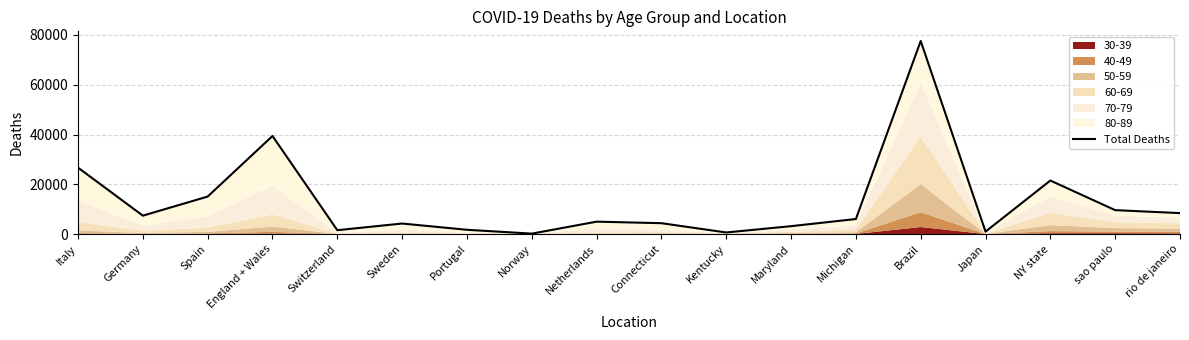

What is the value of the 15th point from the left?

991